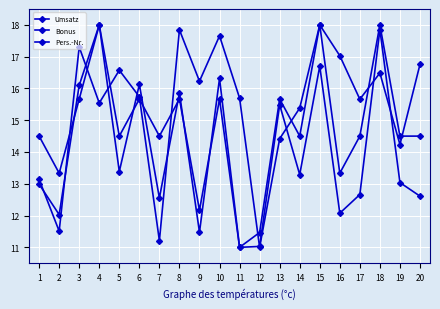

Does the chart have visible grid lines?

Yes